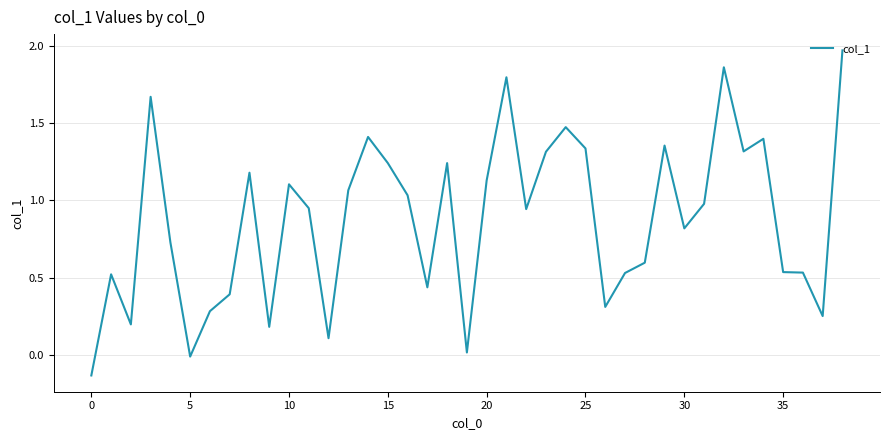

What is the difference between the maximum and minimum values?

2.1